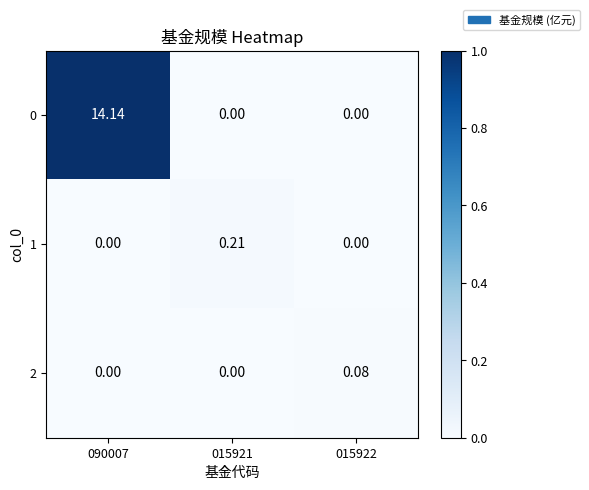

Is the value of 1 at 015922 greater than the value of 2 at 015922?

No